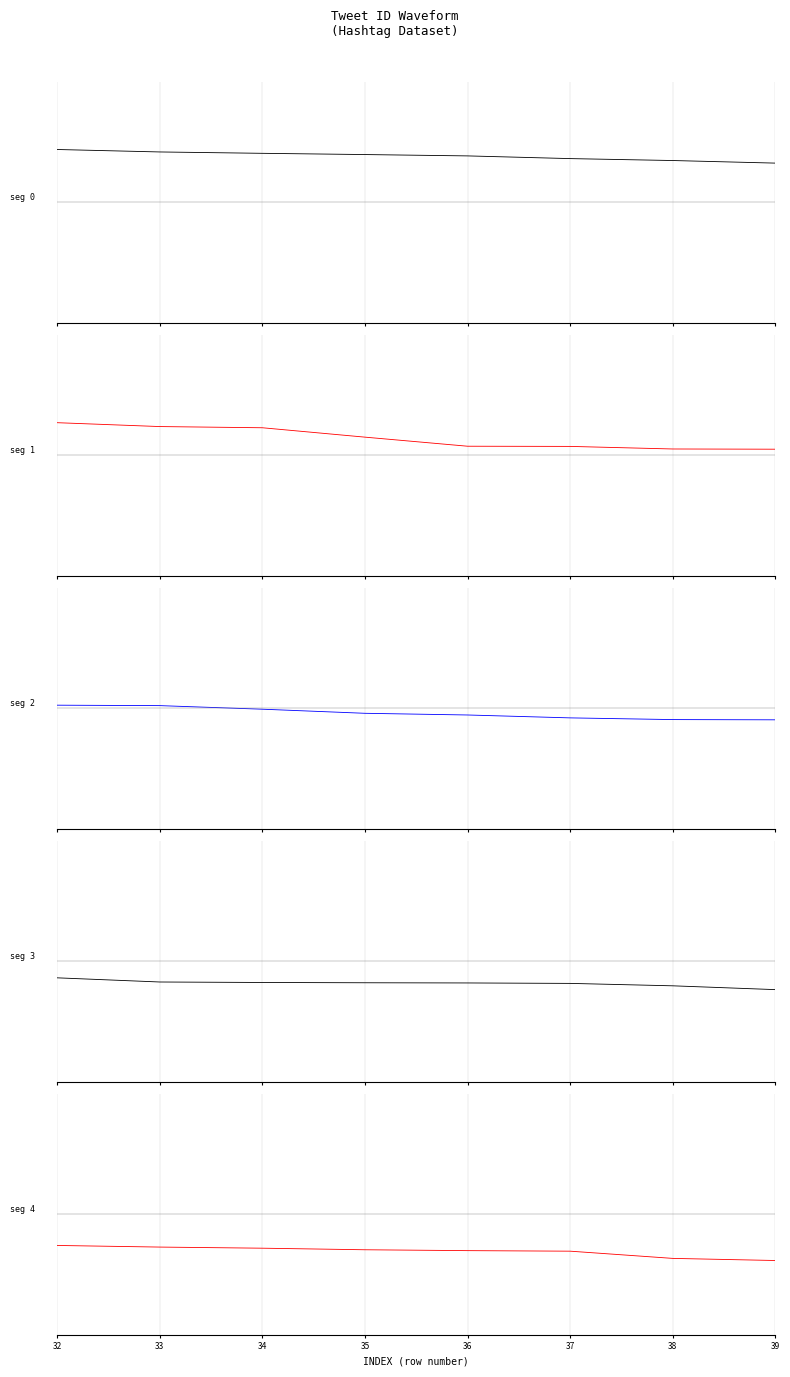

What is the difference between the maximum and minimum values in the tweet_id_seg4 series?

0.5